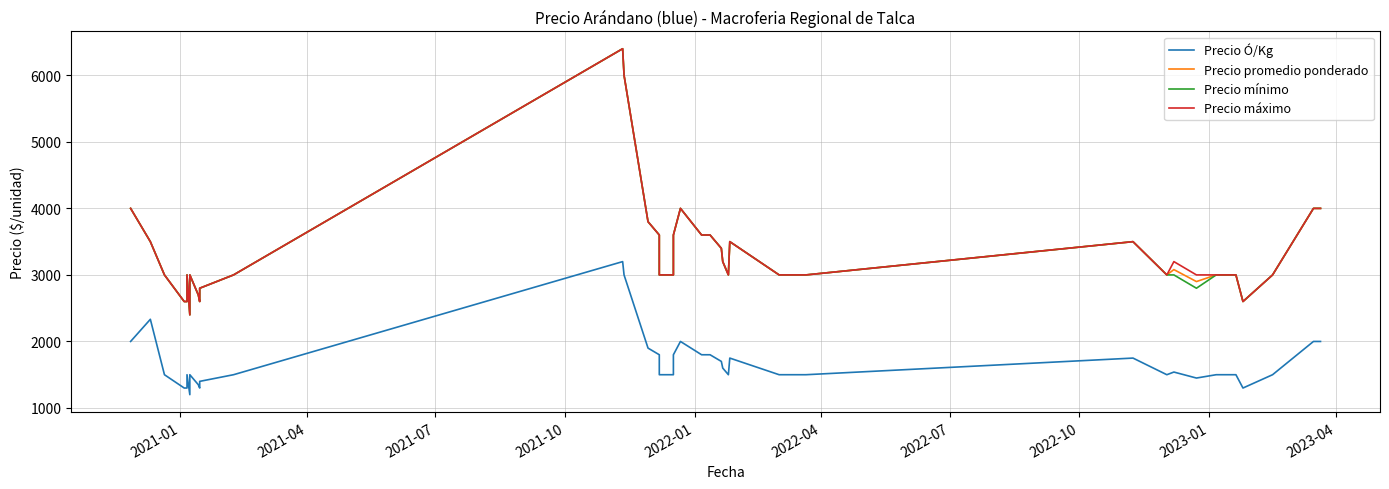

How many values in the Precio máximo series are below 3000?

7